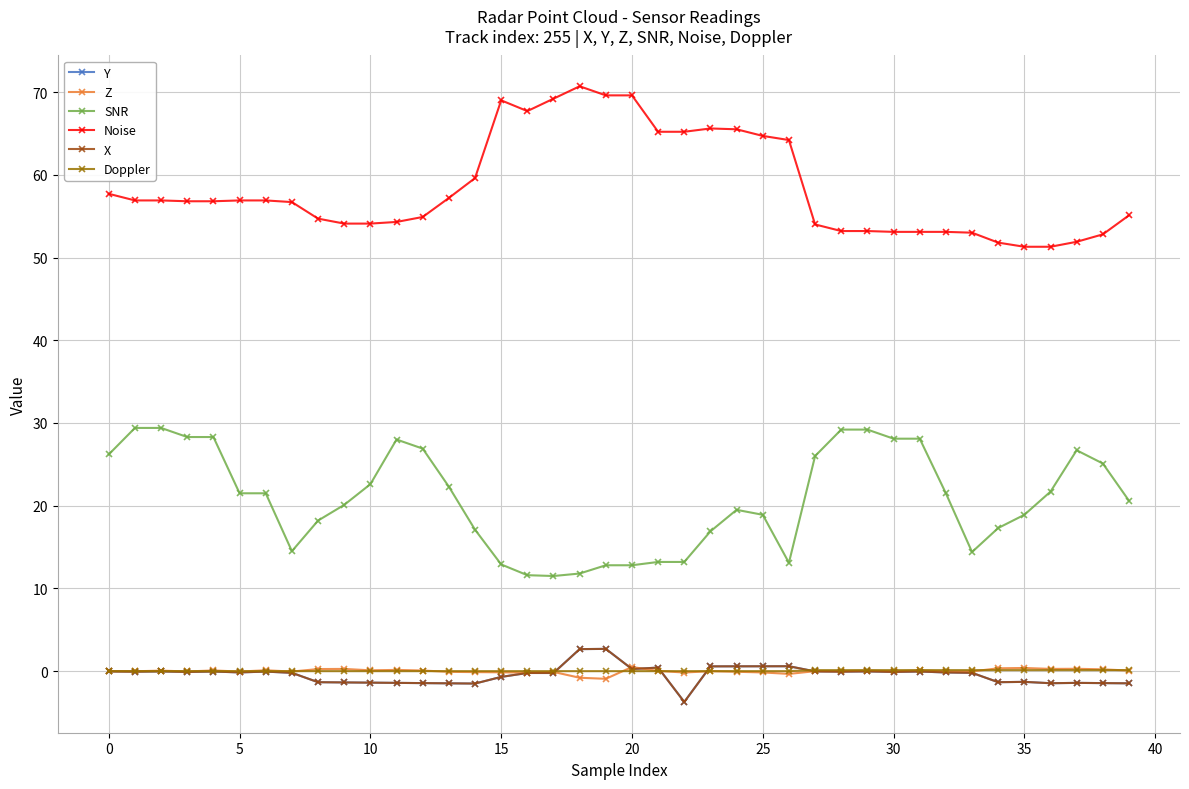

Does the chart have visible grid lines?

Yes